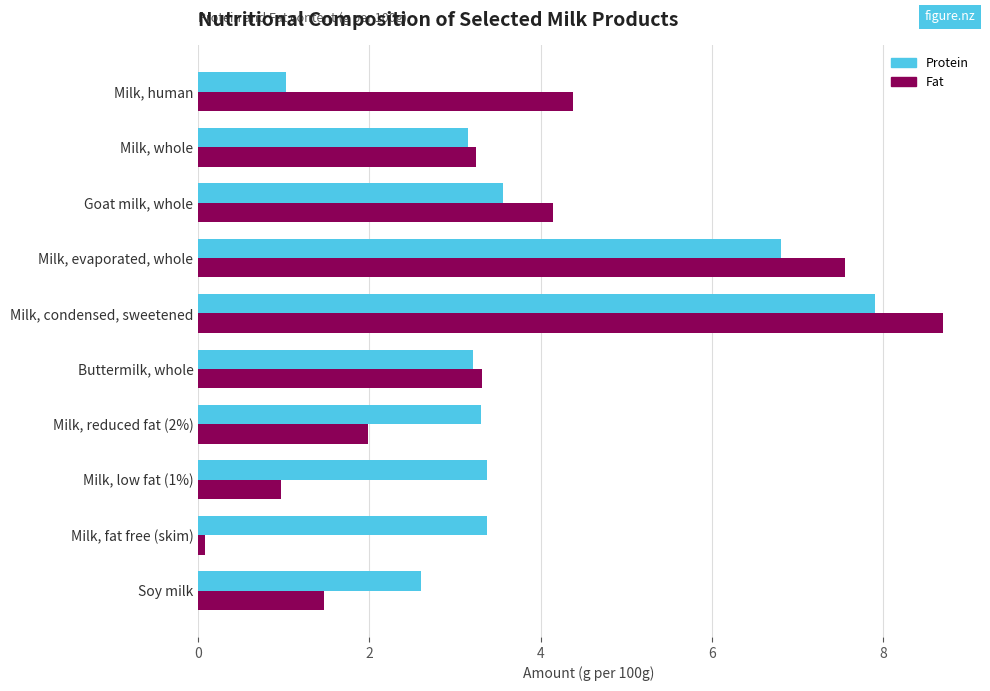

List the series in order of their peak value, highest first.

Fat, Protein